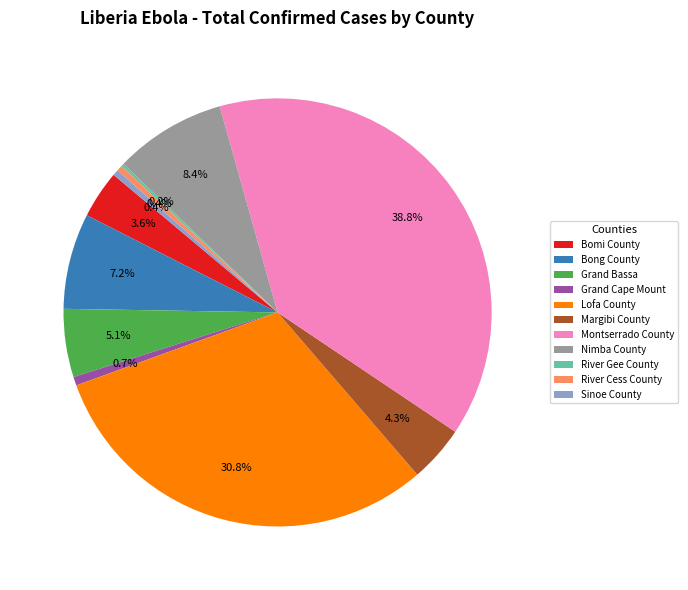

What is the largest slice in the pie chart?

Montserrado County